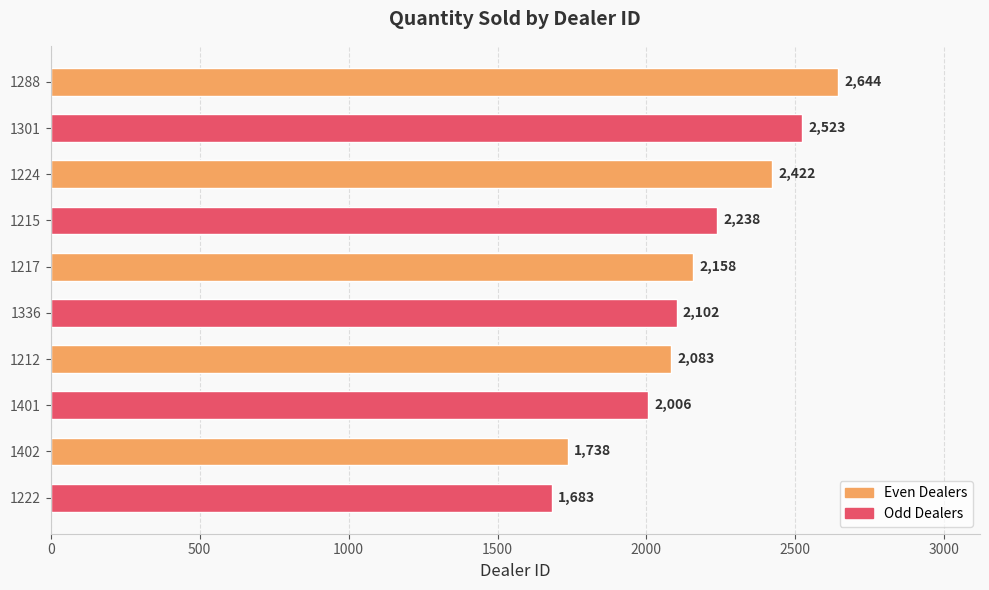

What is the change in value from 1288 to 1401?

-638